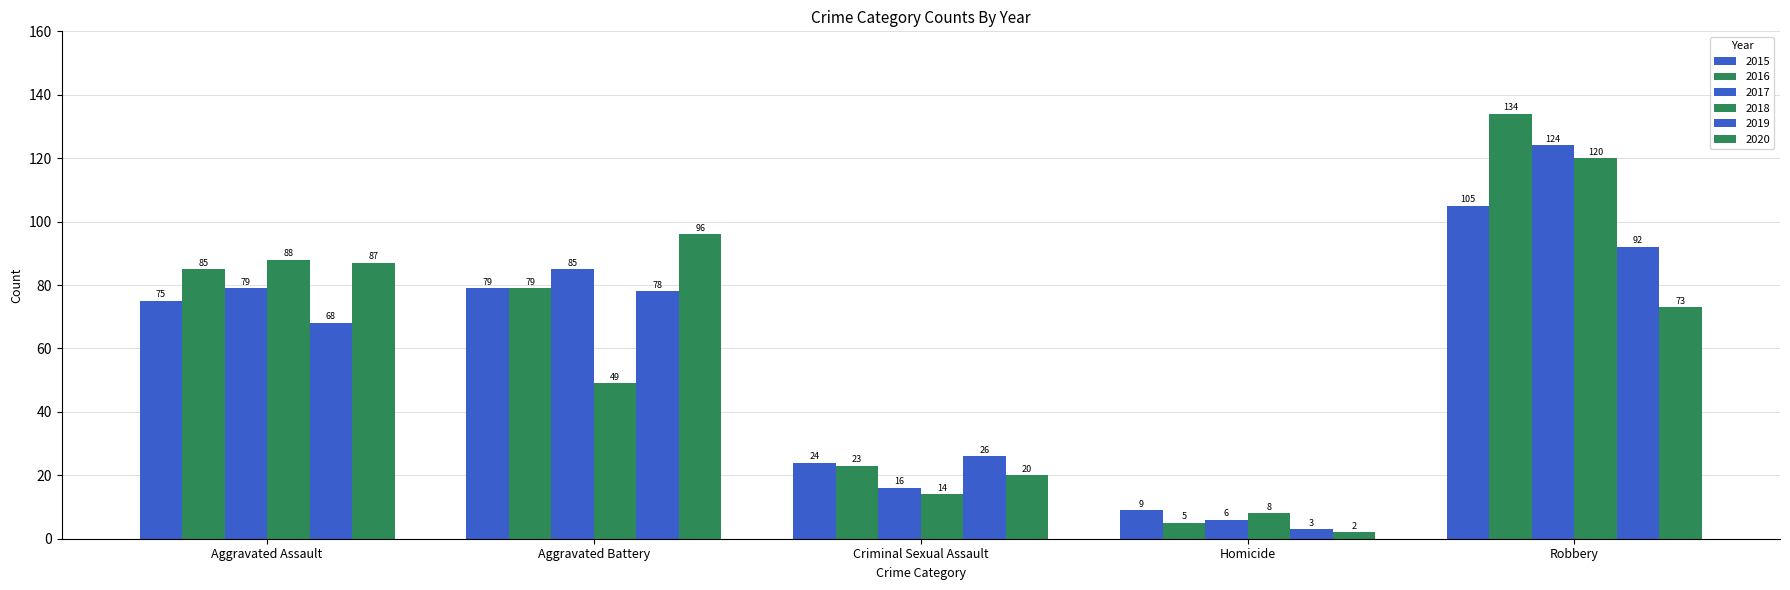

How many data points in 2015 are less than 75?

2